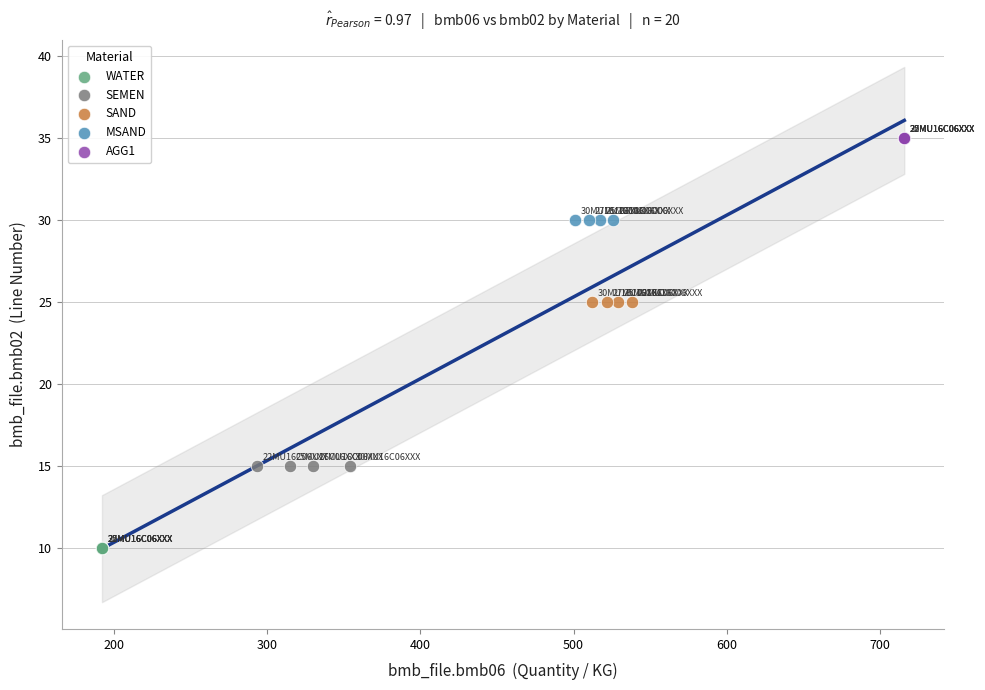

Which series contains the lowest Y value?

WATER